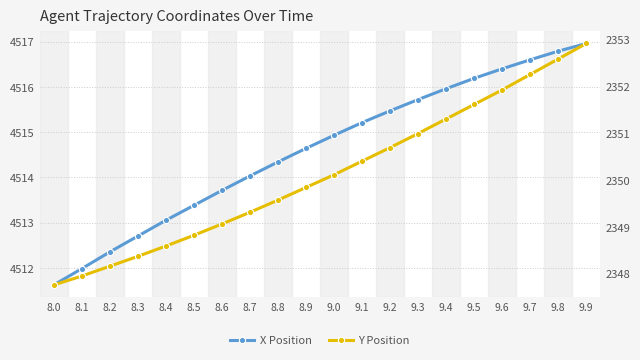

True or false: X Position and Y Position intersect in this chart.

False